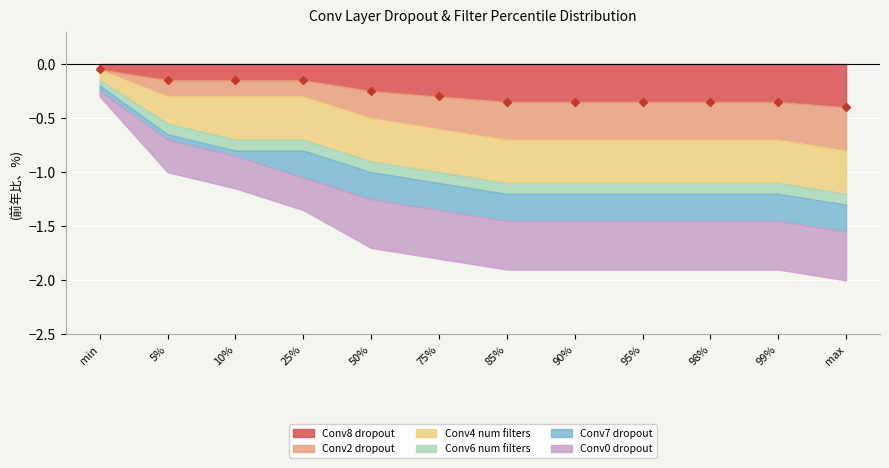

At which label does Conv8 dropout reach its peak?

min